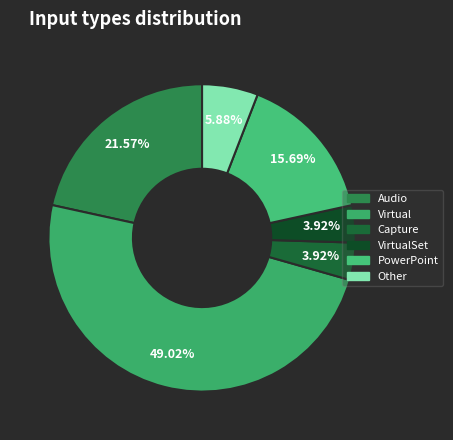

Is there any slice that represents more than half of the pie?

No